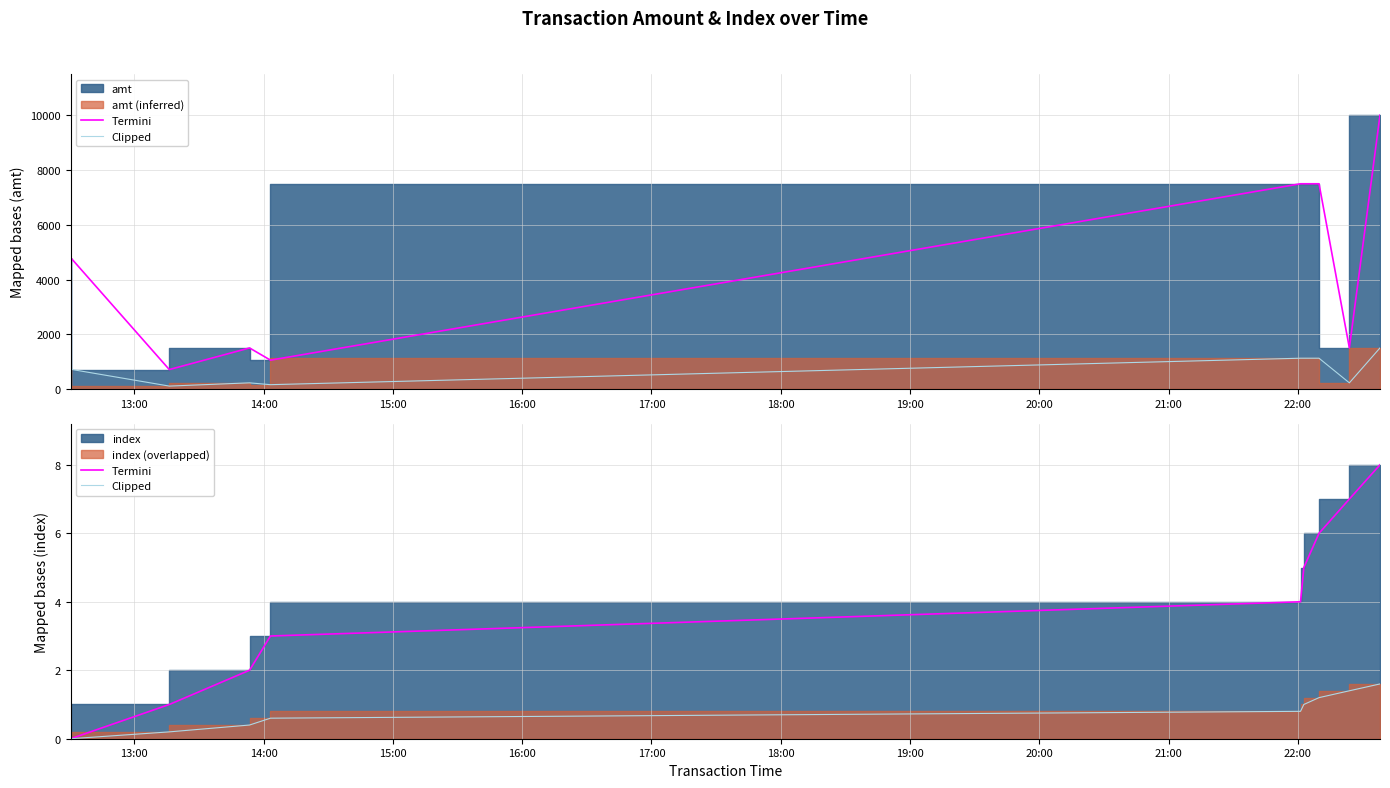

Which category has the lowest value across all series?

13:00